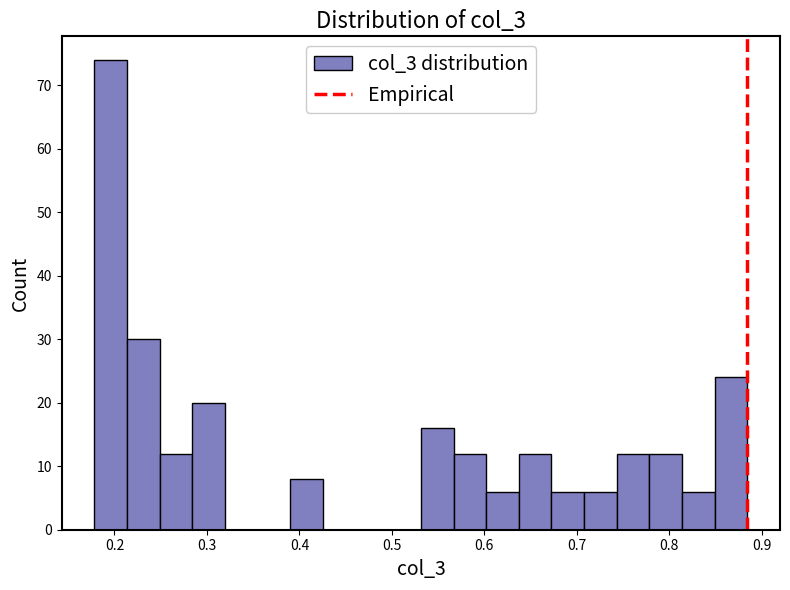

Read against the x-axis, roughly where is the centre of the tallest bar?

0.20